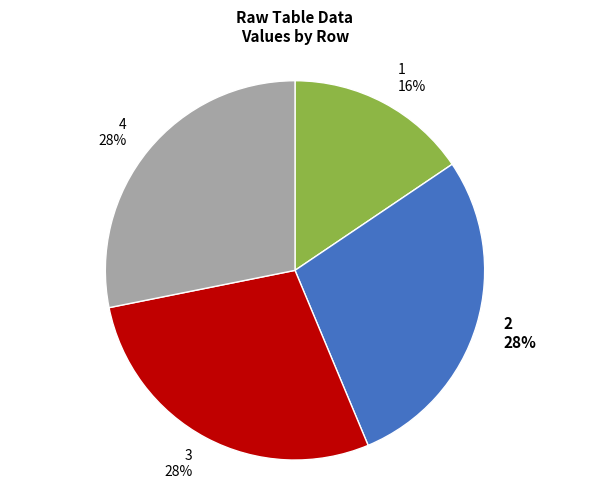

Between 3 and 1, which is larger?

3